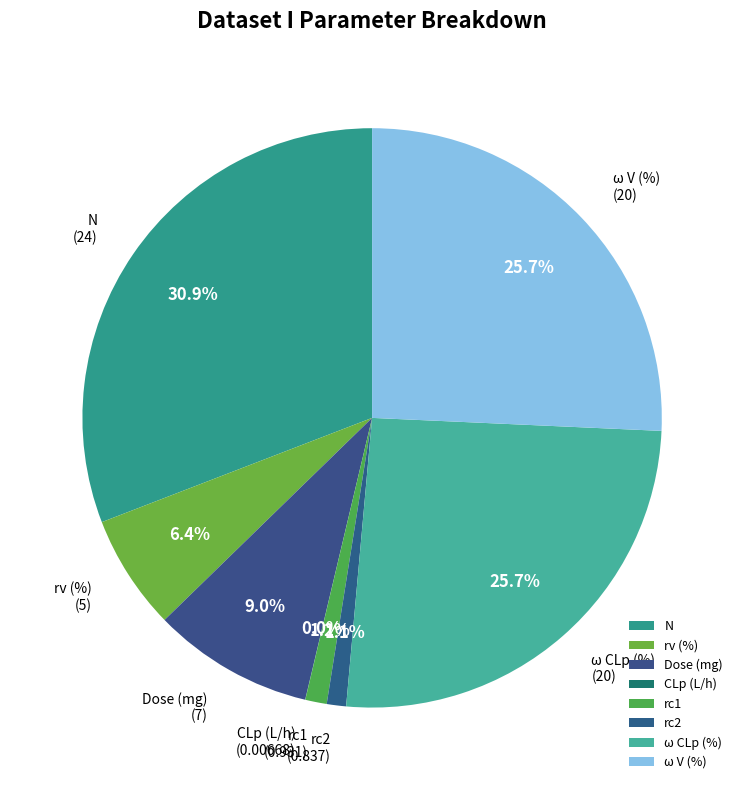

To the nearest percent, what is the combined percentage of N and rc2?

32%